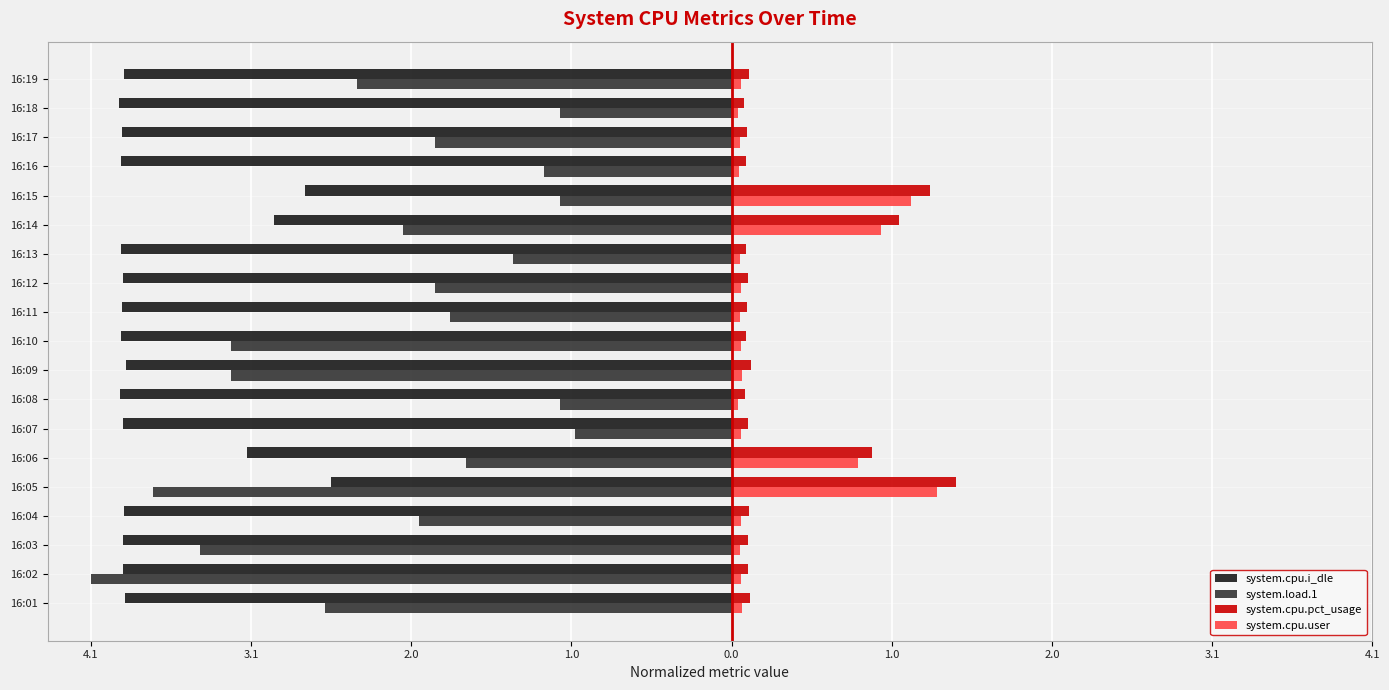

What are all the series names shown in the legend?

system.cpu.i_dle, system.load.1, system.cpu.pct_usage, system.cpu.user